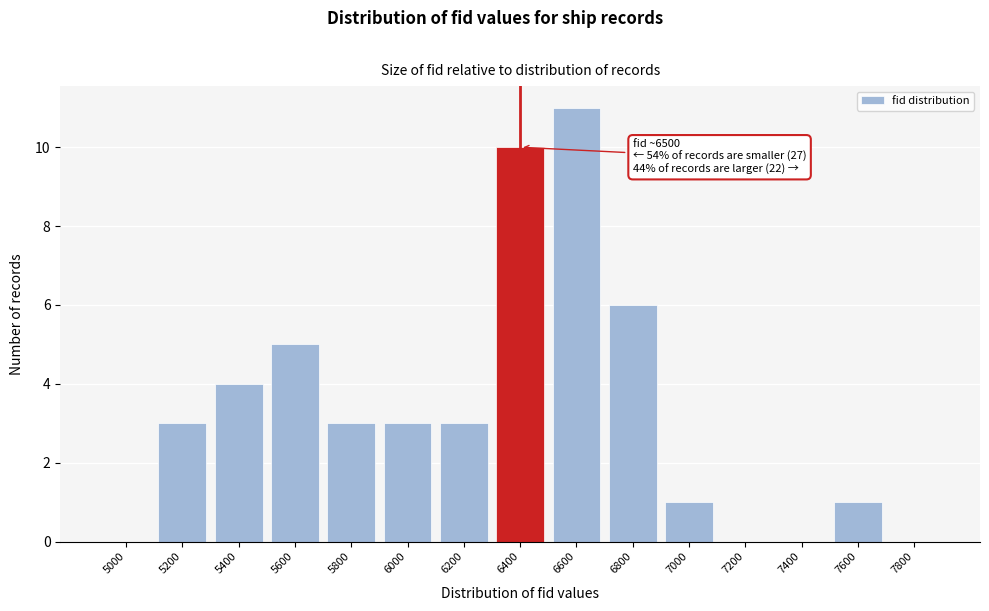

Reading left to right, extract all data points from this chart.

5000=0	5200=3	5400=4	5600=5	5800=3	6000=3	6200=3	6400=10	6600=11	6800=6	7000=1	7200=0	7400=0	7600=1	7800=0